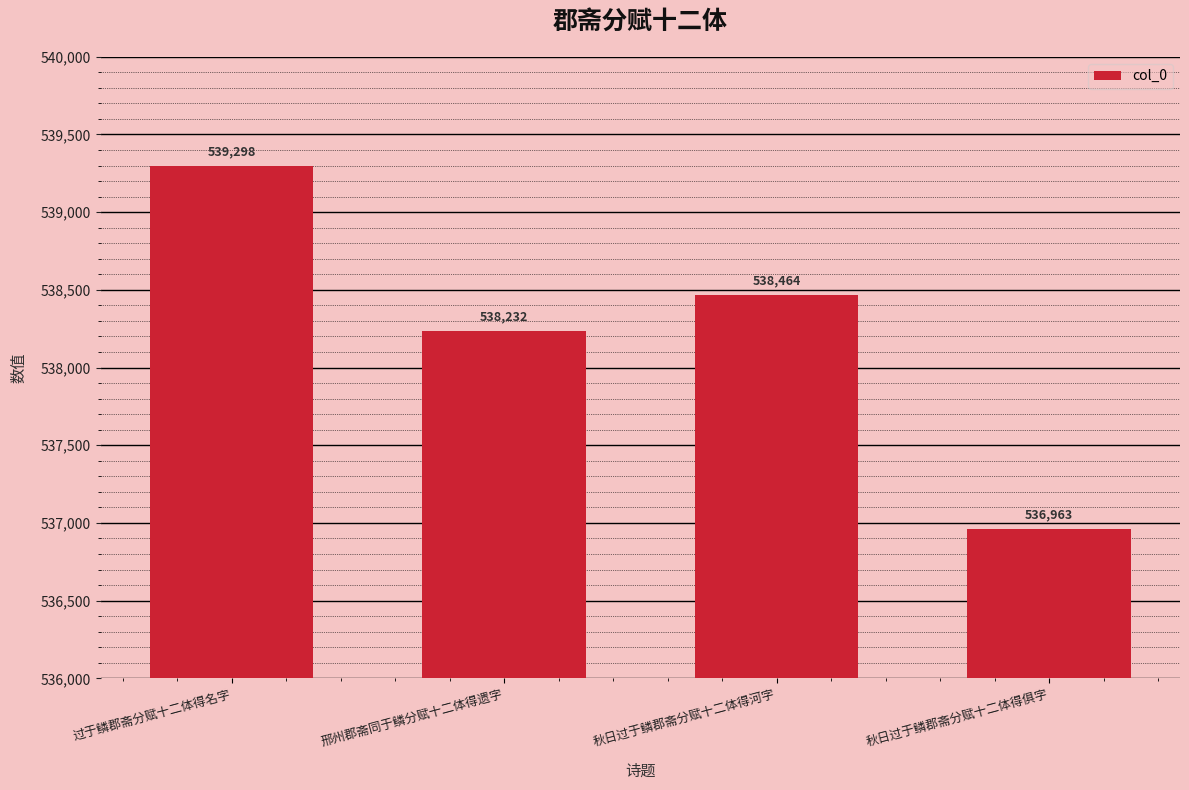

Where is the data nearest to the value 538130?

邢州郡斋同于鳞分赋十二体得遗字